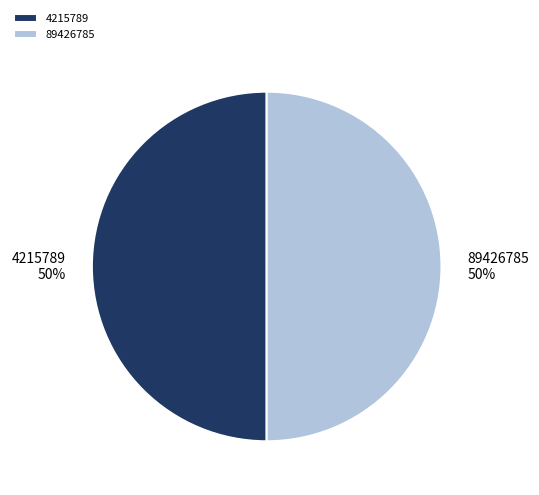

How many slices are in this pie chart?

2